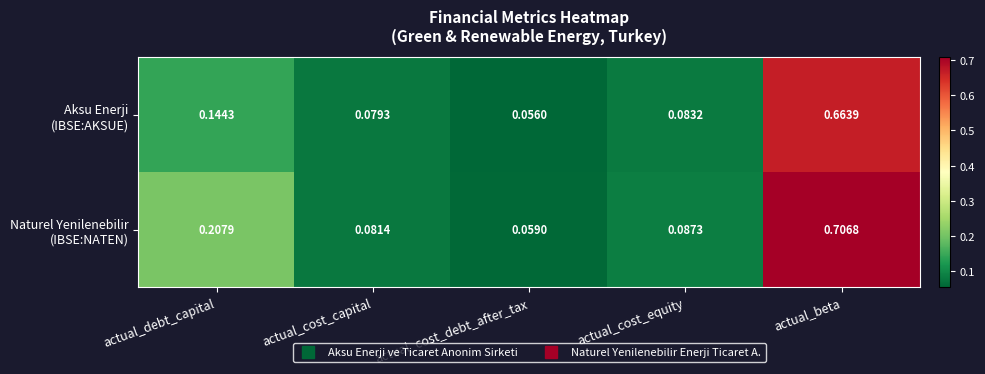

At which category is the sum across all series the highest?

actual_beta